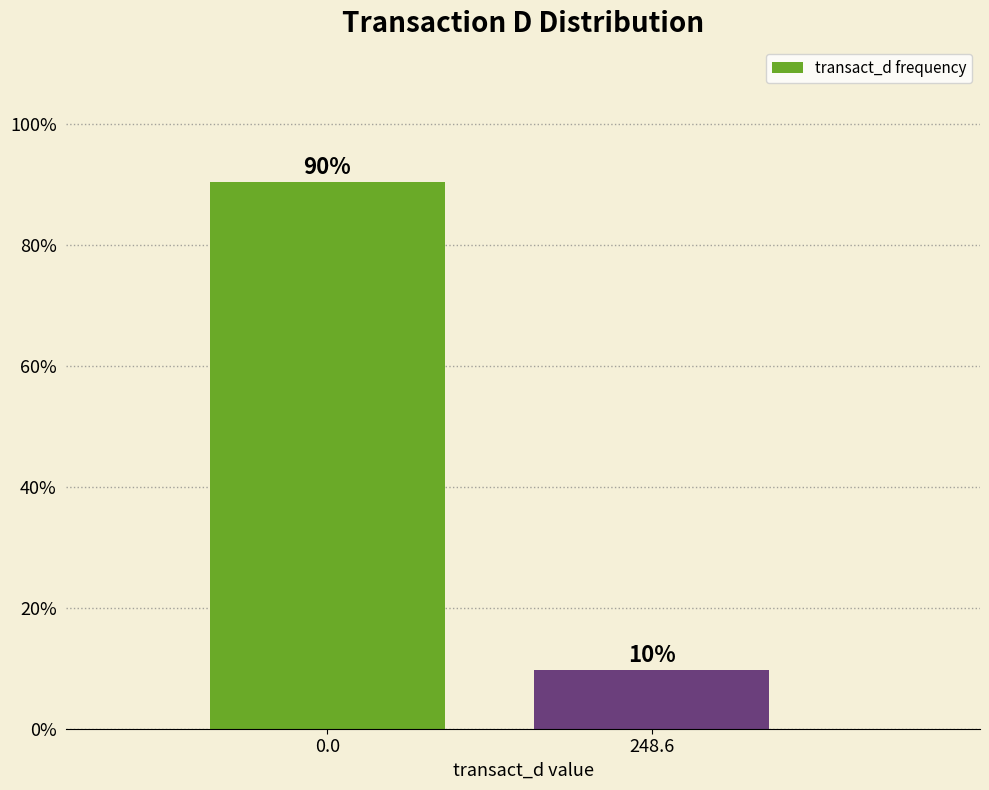

Rank the categories by value from highest to lowest.

0.0, 248.6